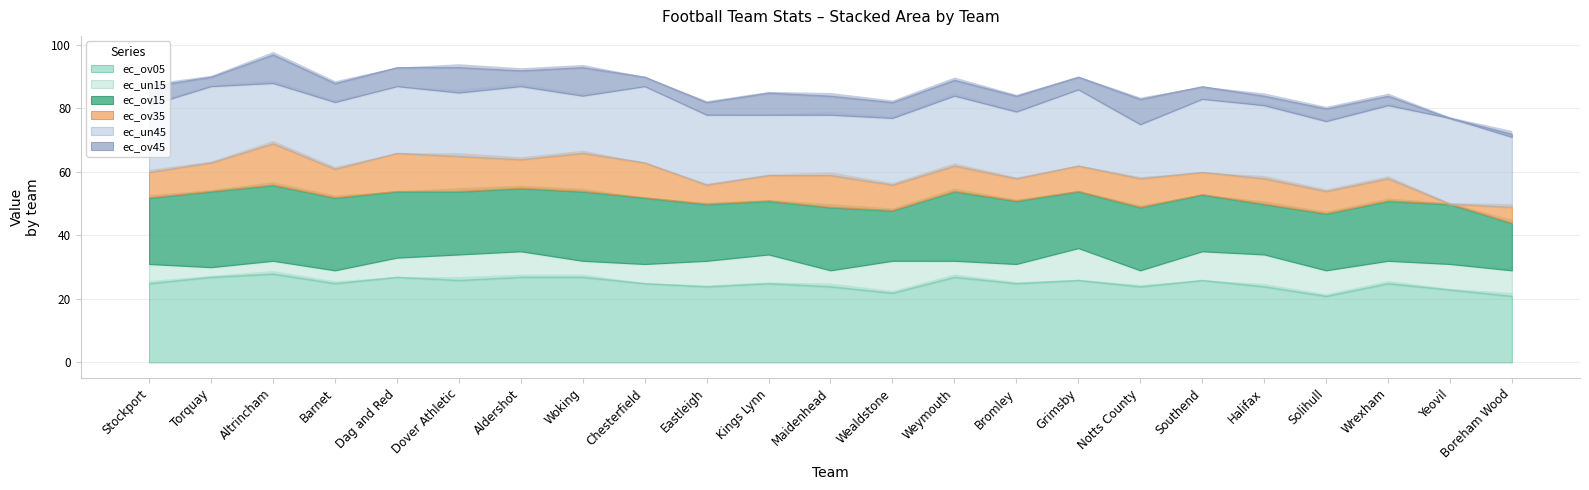

Which series has the largest range (max minus min)?

ec_ov35